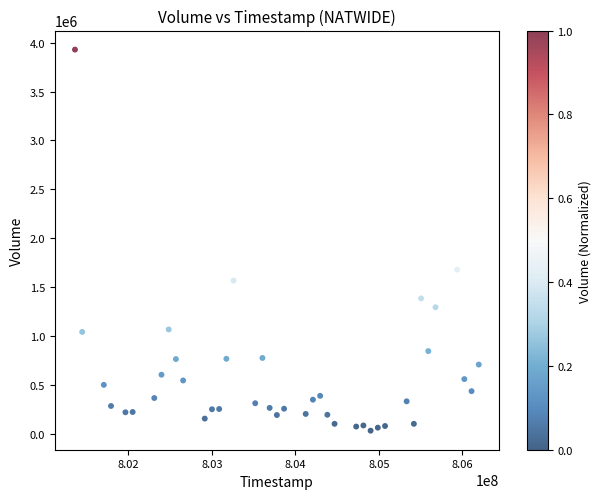

What Y value in the scatter plot is closest to 1980292?

1678547